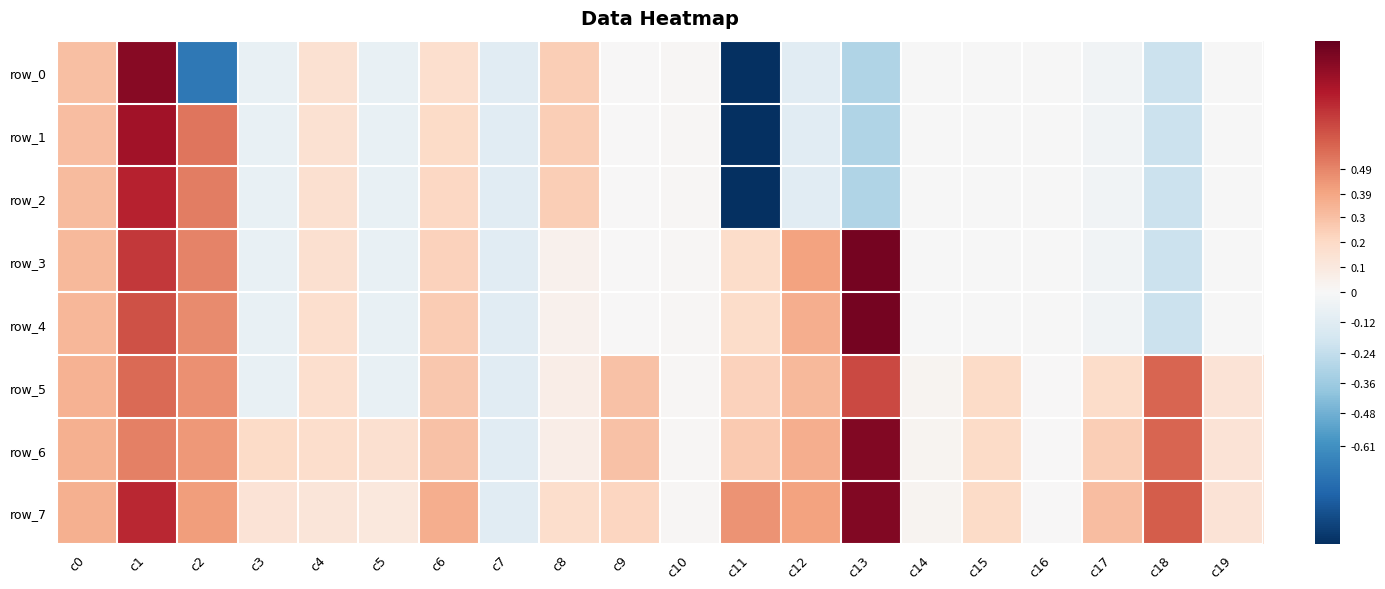

What is the approximate value of row_6 at c7?

-0.1